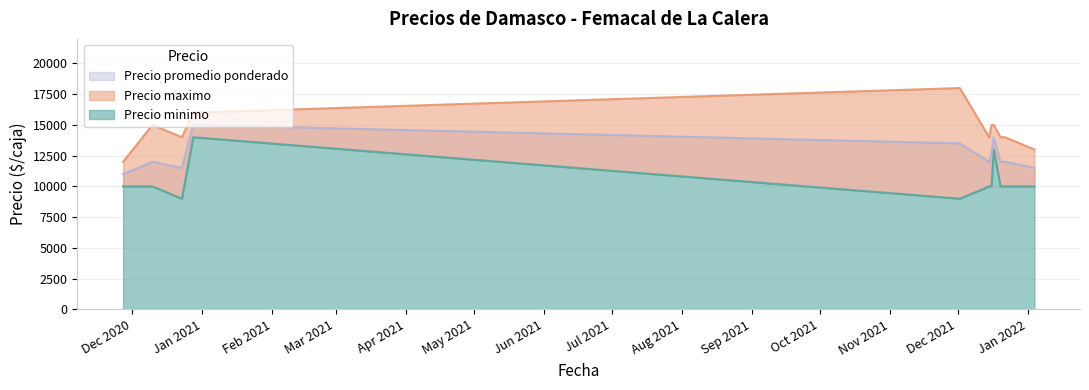

What is the minimum value shown in the chart?

9000